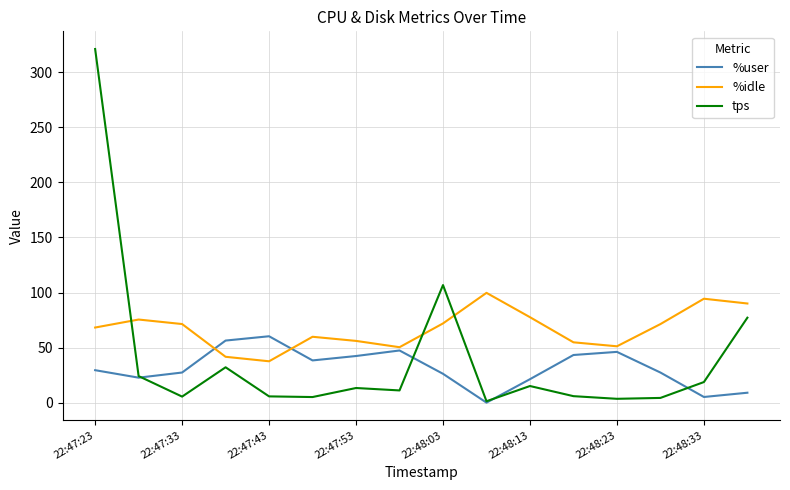

How many intersections are there between %idle and tps?

3